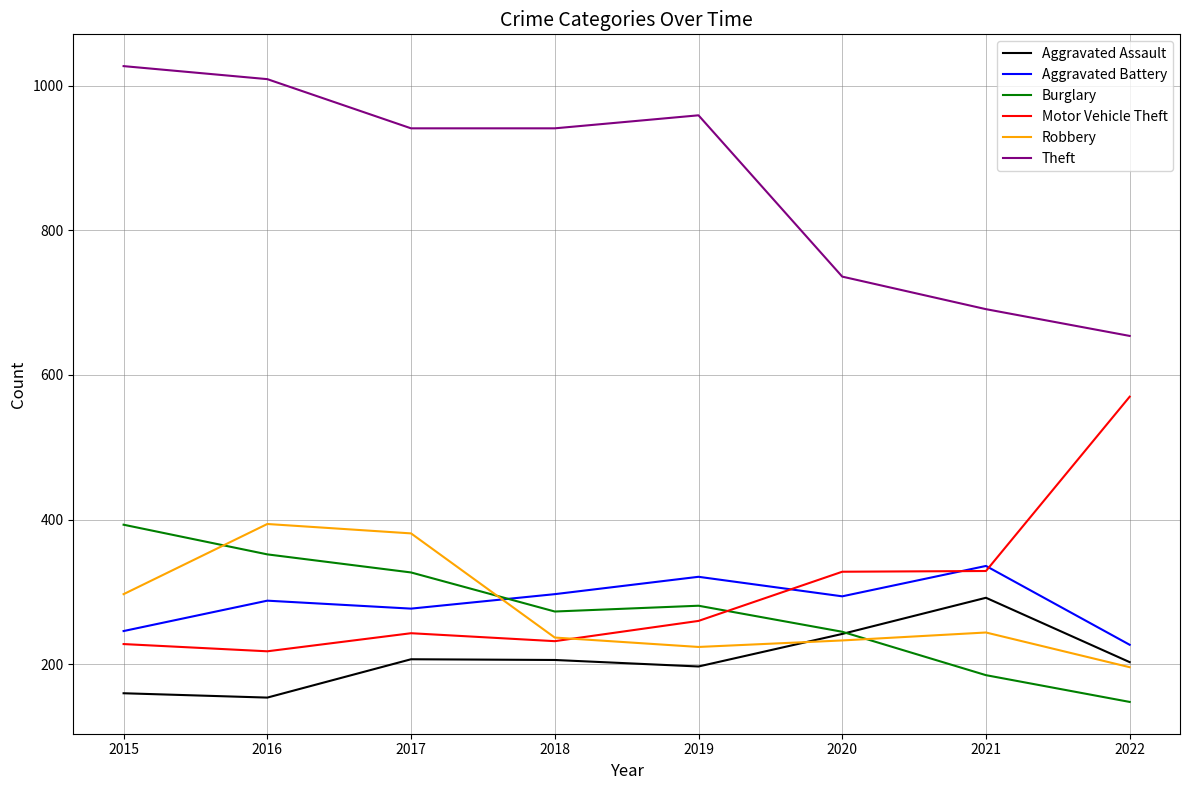

What is the maximum value shown in the chart?

1027